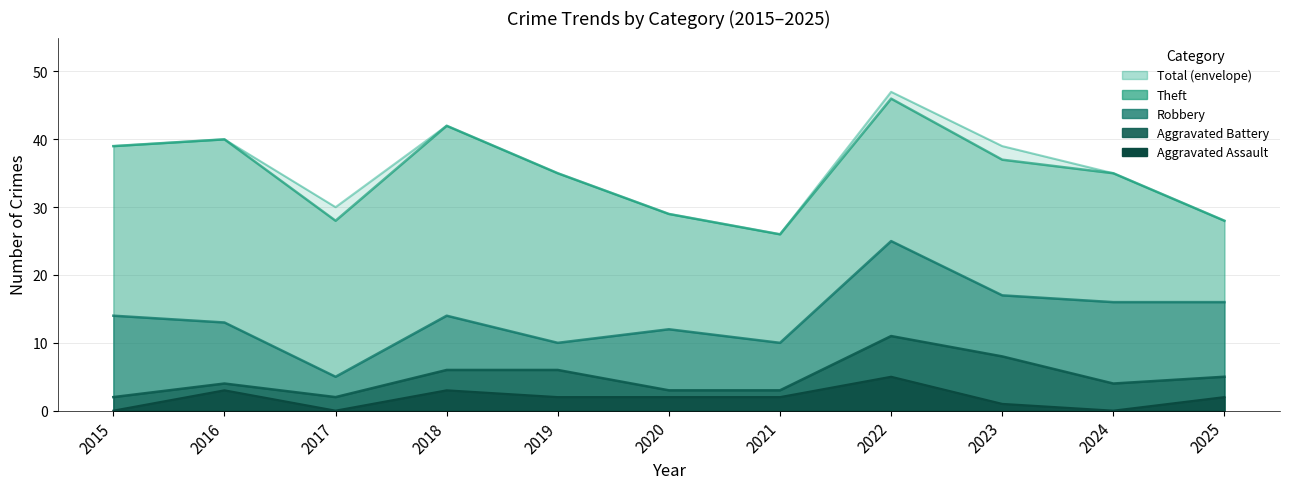

What is the difference between the highest and lowest values at 2018?

39